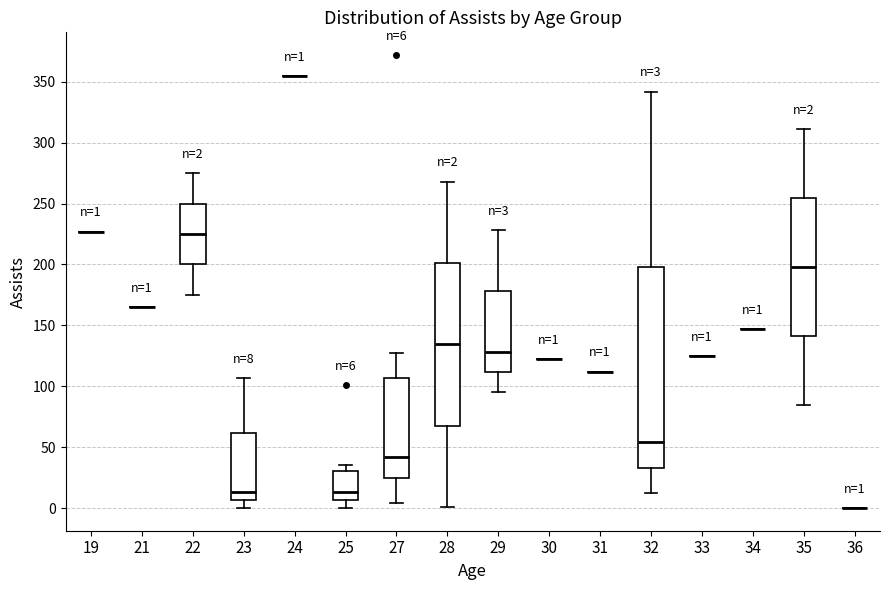

Which box is the tallest, from its lower edge to its upper edge?

32